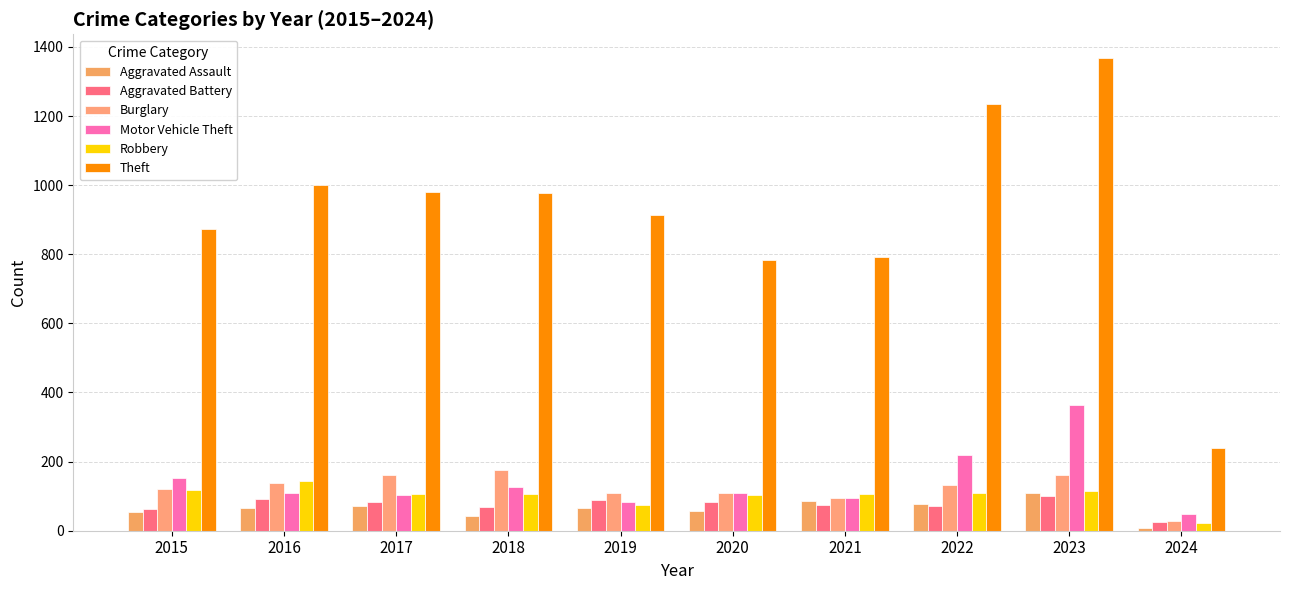

What is the highest value of the Burglary series?

176